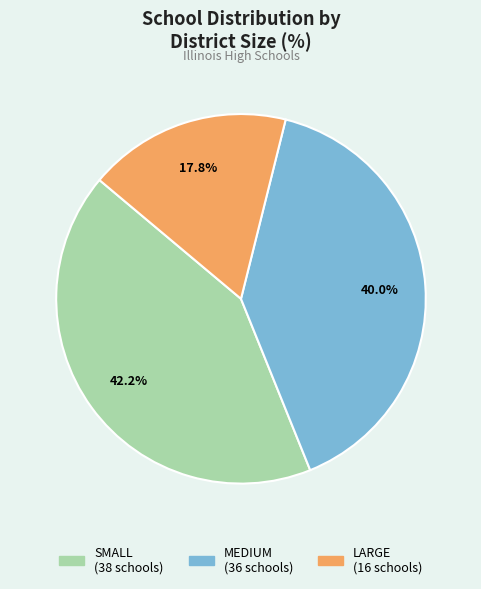

Does SMALL account for over 50% of the chart?

No